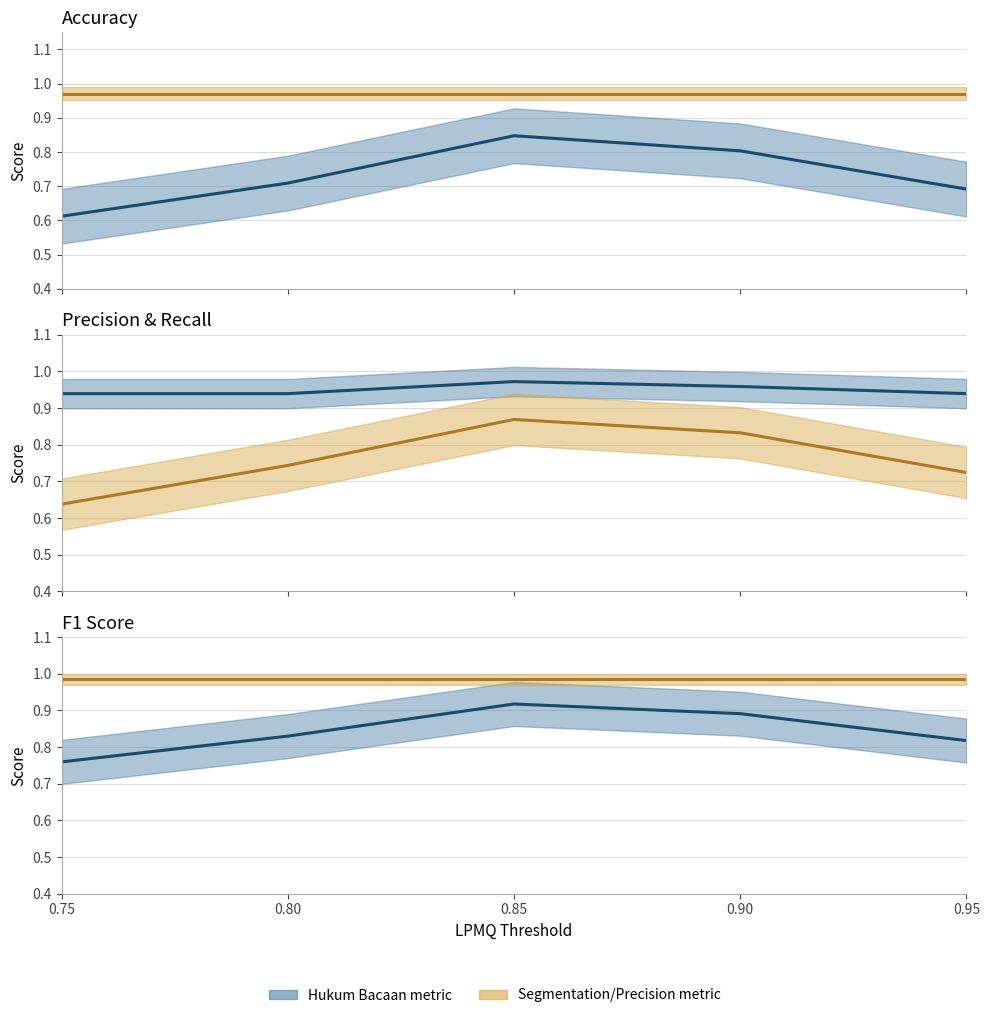

Reading left to right, list all the values displayed in this chart.

Hukum Accuracy: 0.6	0.7	0.8	0.8	0.7
Segmentation Accuracy: 1.0	1.0	1.0	1.0	1.0
Recall (Hukum): 0.9	0.9	1.0	1.0	0.9
Precision (Hukum): 0.6	0.7	0.9	0.8	0.7
F1 (Hukum): 0.8	0.8	0.9	0.9	0.8
F1 (Segmentation): 1.0	1.0	1.0	1.0	1.0